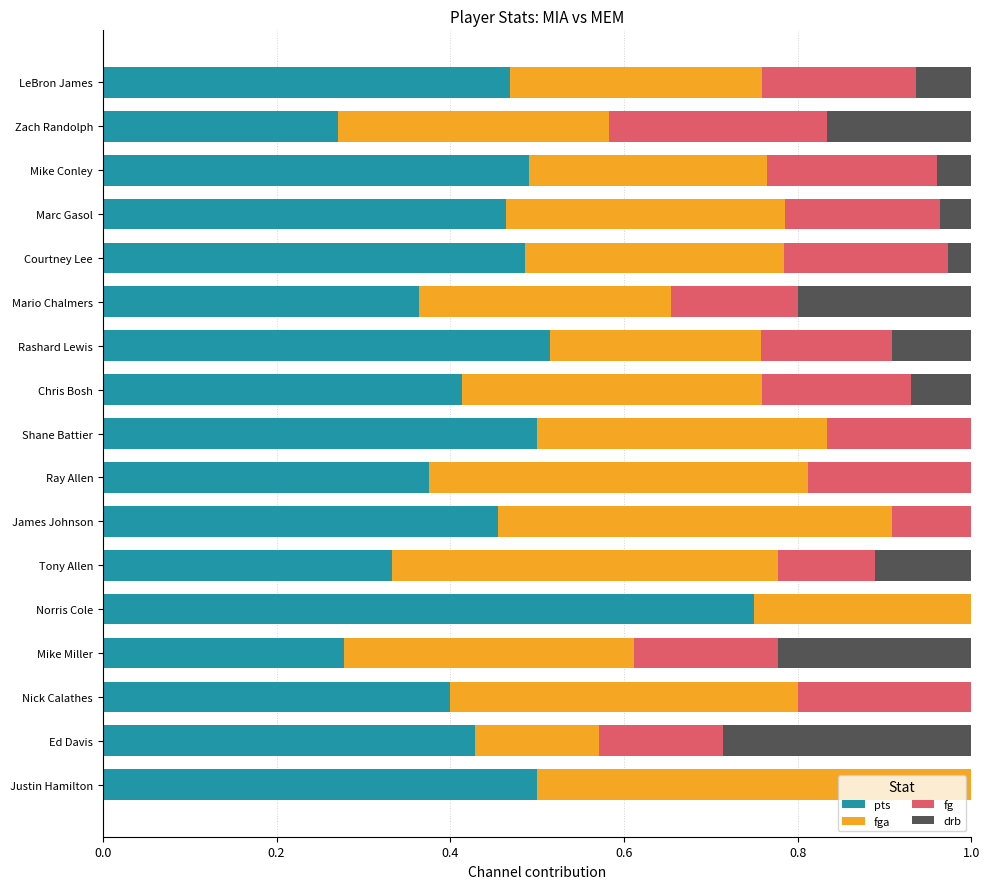

The value of pts at Justin Hamilton is 0.9. True or false?

False